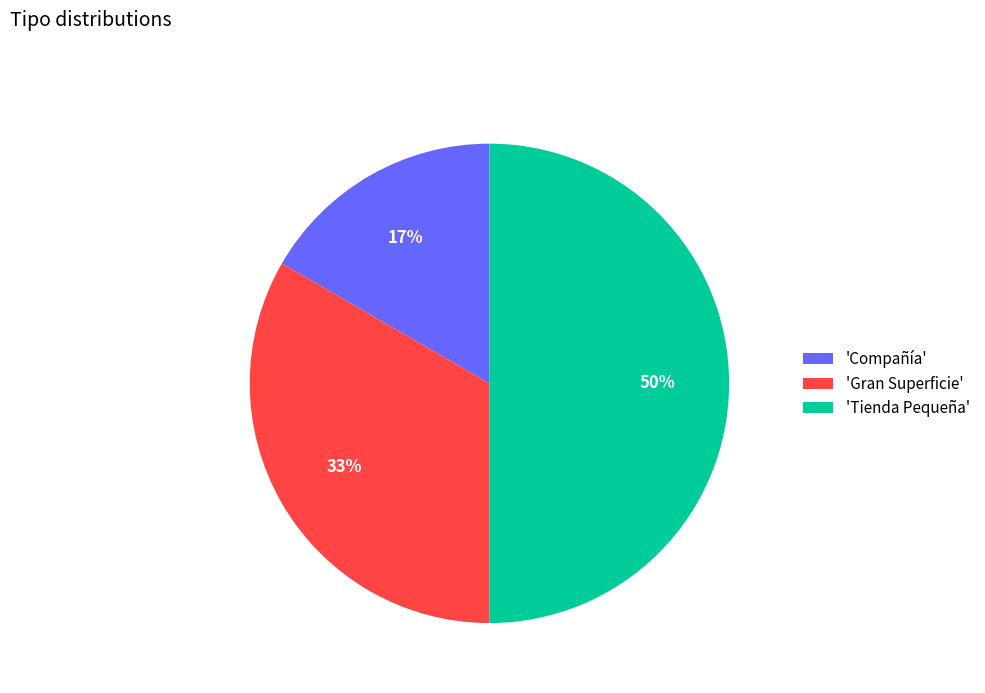

To the nearest percent, what is the average slice percentage?

33%